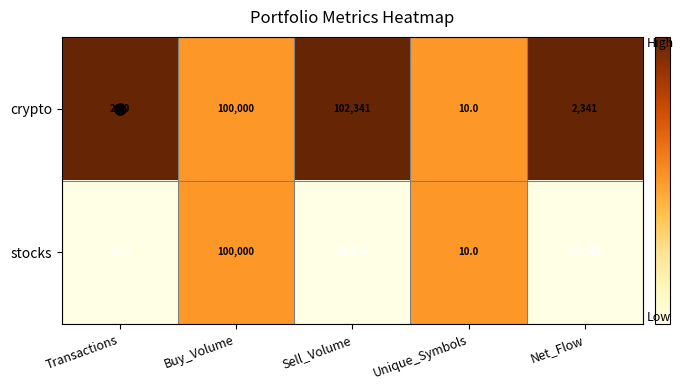

Between Transactions and Net_Flow, which series saw the biggest shift?

stocks